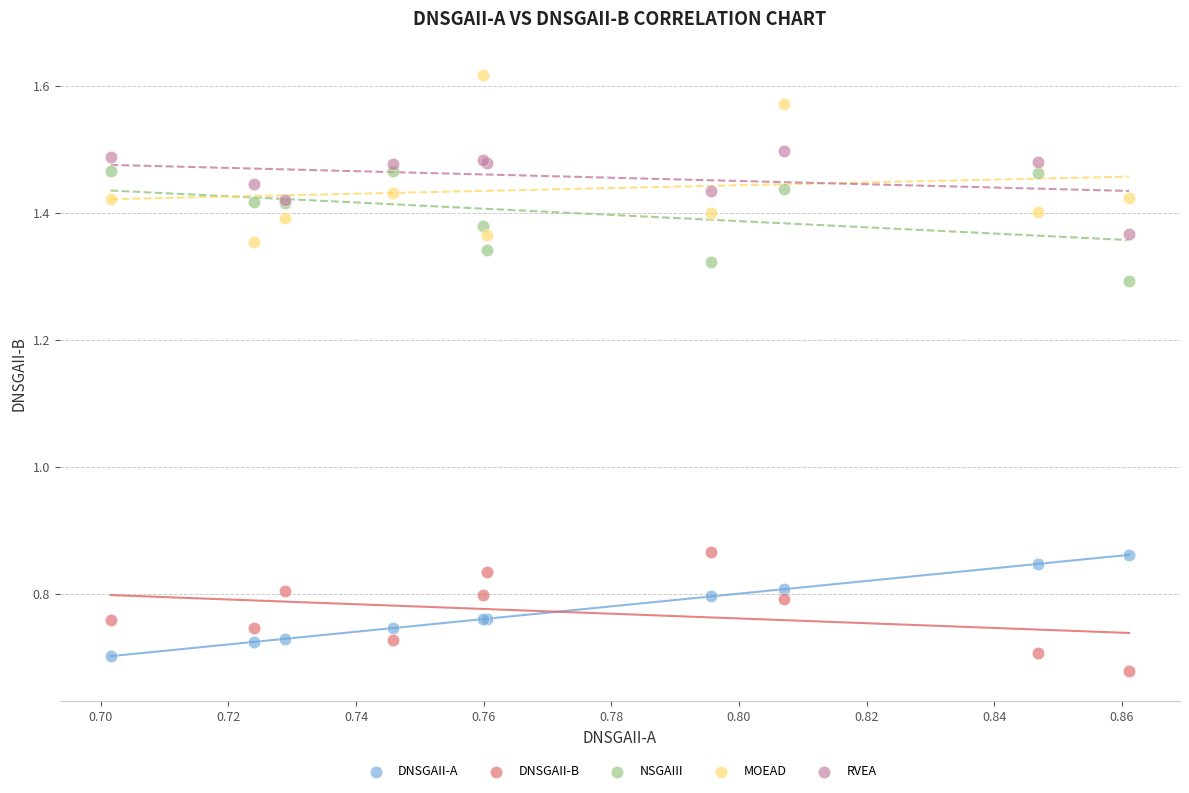

What are all the series names shown in the legend?

DNSGAII-A, DNSGAII-B, NSGAIII, MOEAD, RVEA